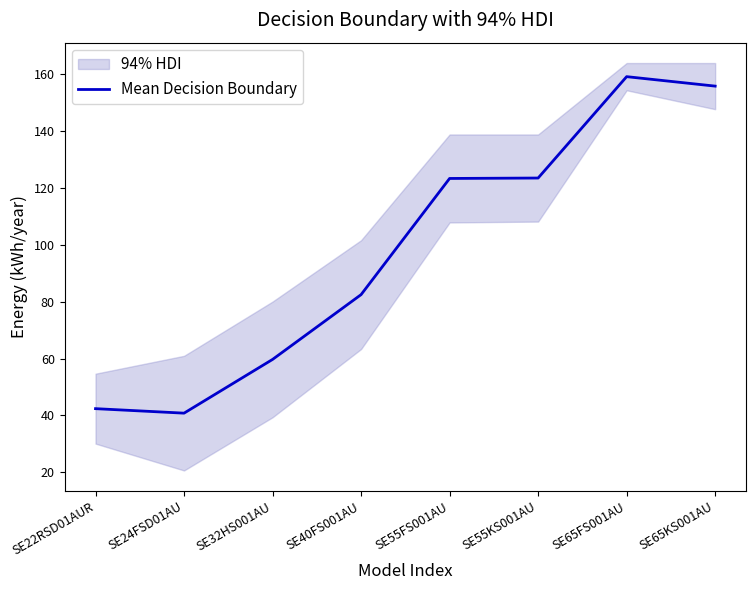

What is the difference between the maximum and minimum values?

118.3